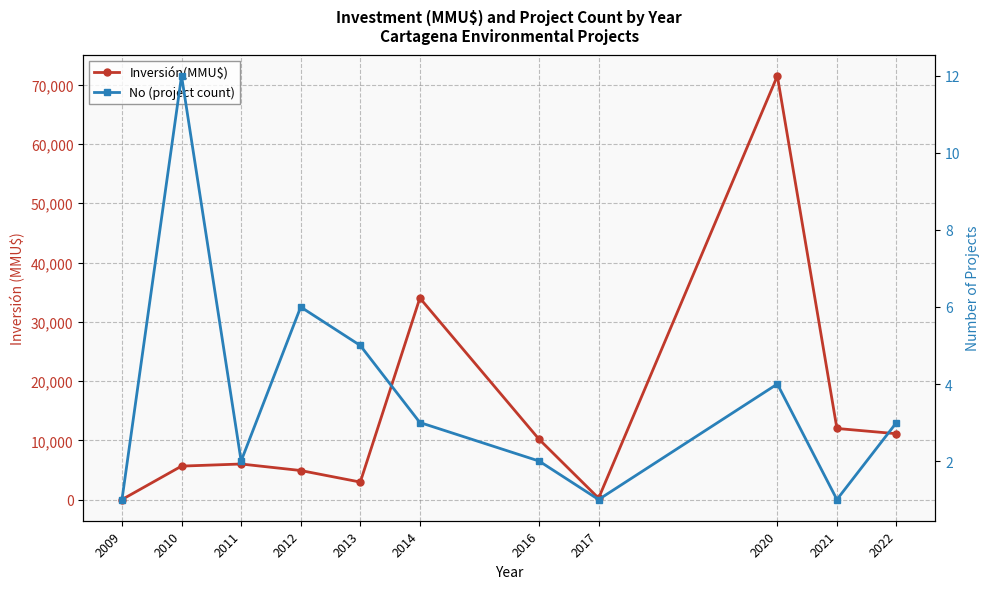

Where is the first local minimum for No (project count)?

2011